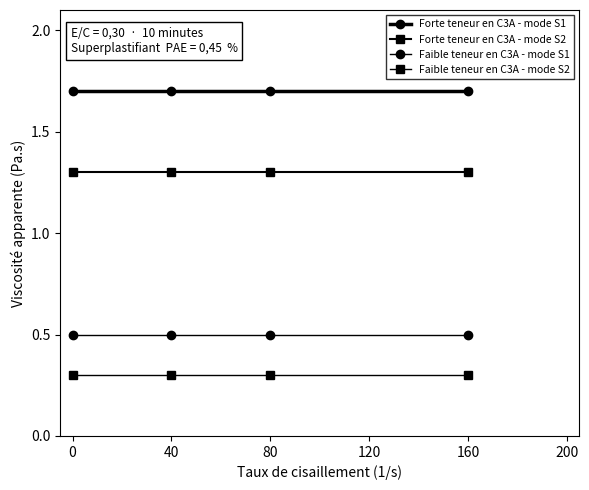

Count the number of categories in the chart.

4